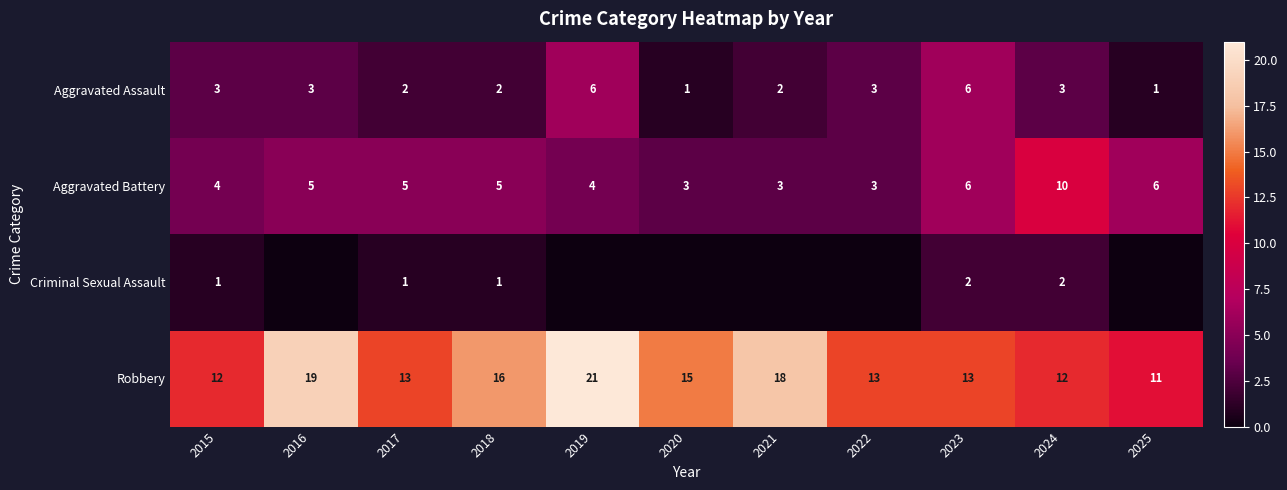

Is the value of Aggravated Battery at 2023 greater than the value of Robbery at 2021?

No